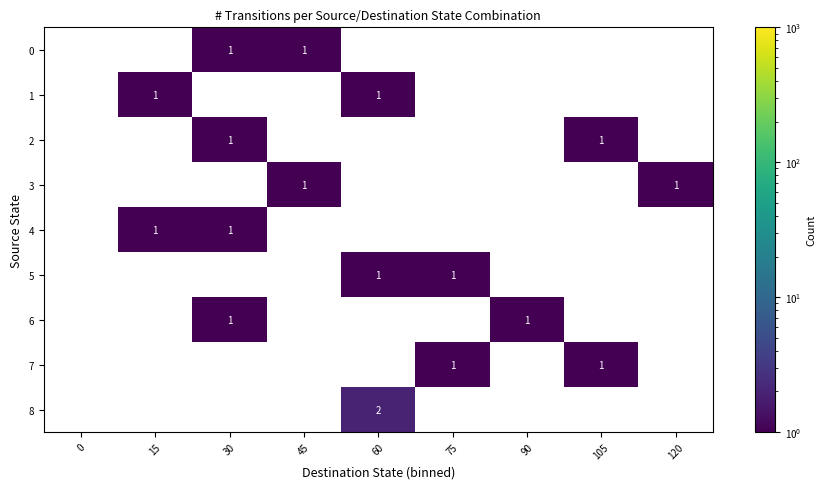

The 1 series shows 2 at 60. True or false?

False